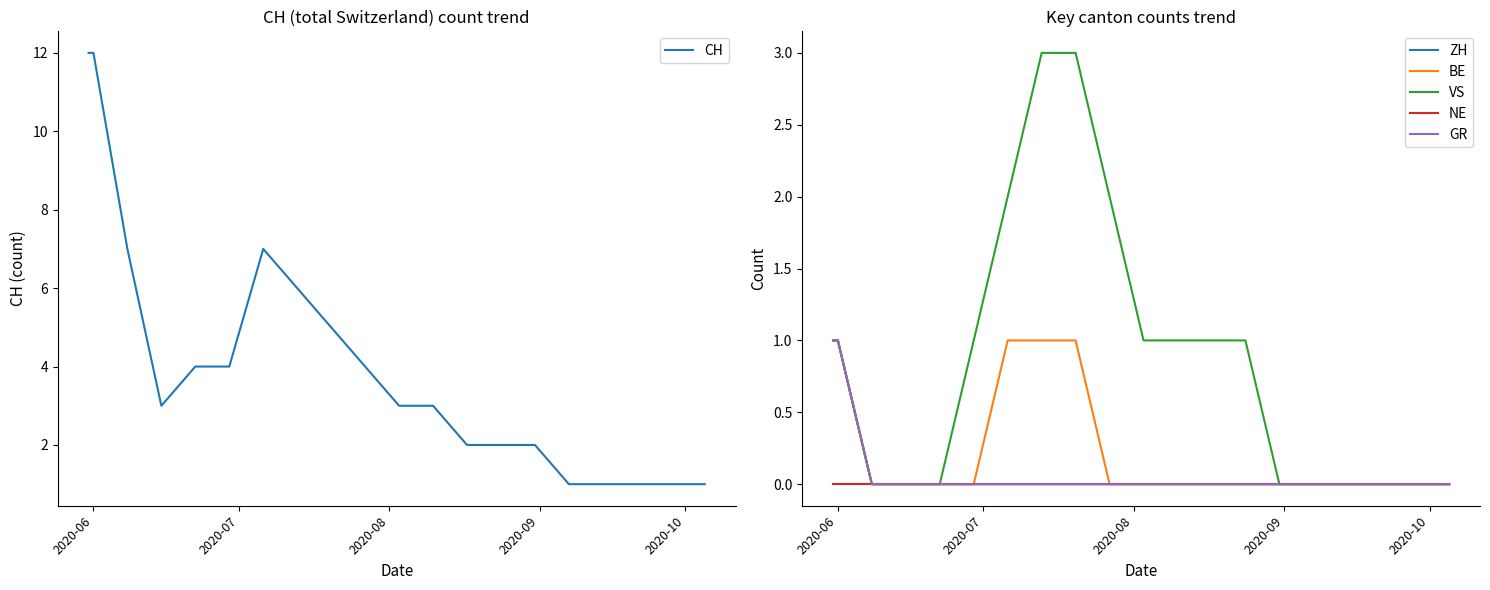

What is the highest value of the CH series?

12